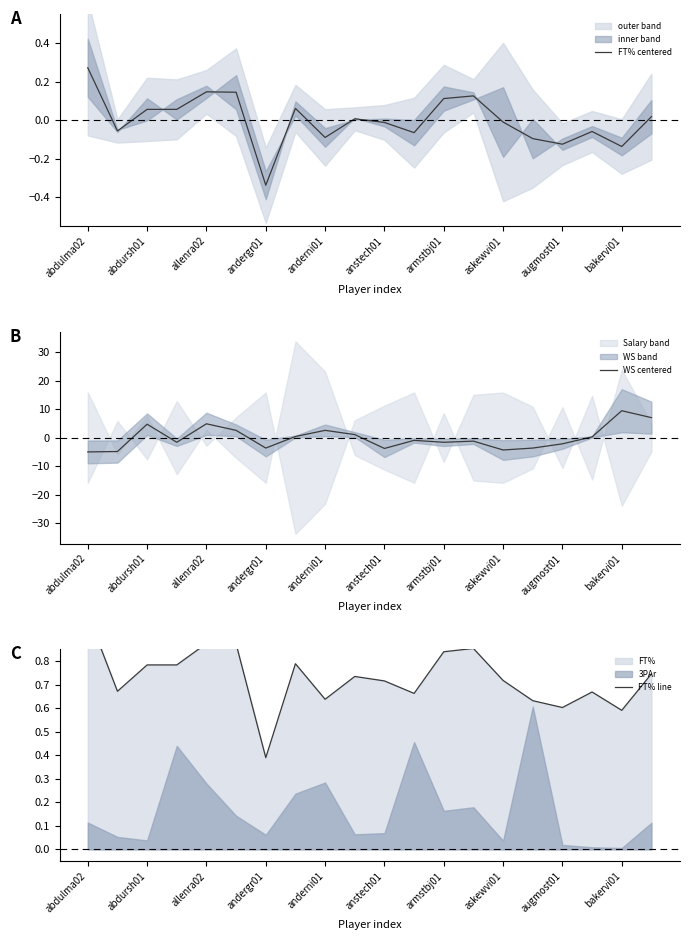

The value of FT% centered at 15 is -0.0. True or false?

False